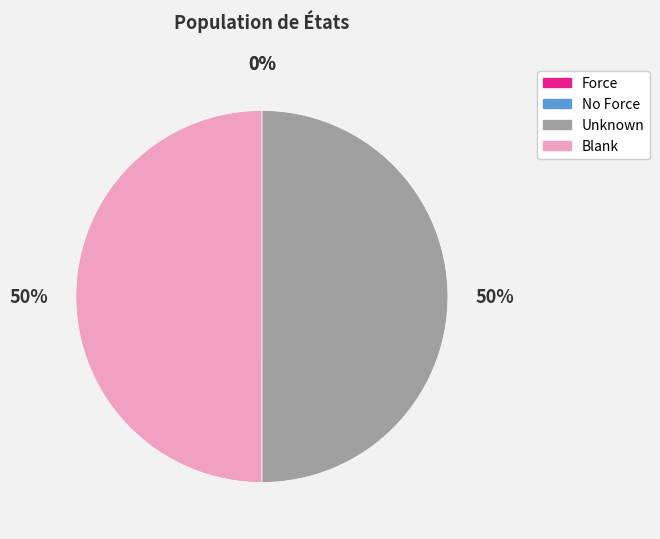

What percentage is the Blank slice, to the nearest percent?

50%